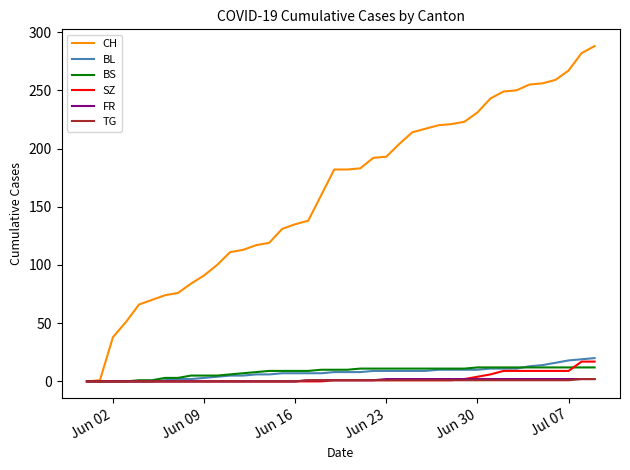

Which series has the largest range (max minus min)?

CH